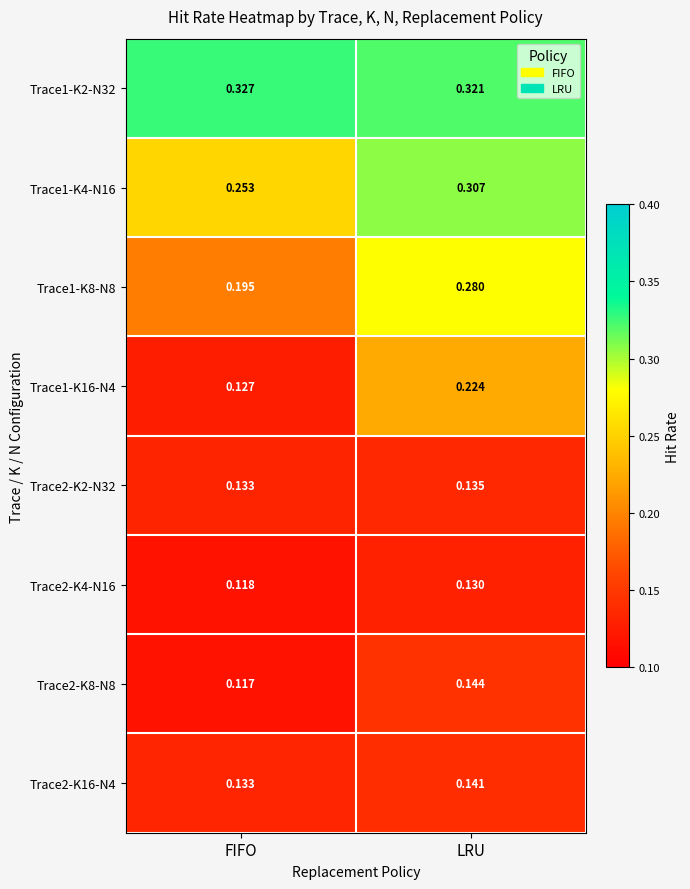

At which label is Trace2-K2-N32 closest to 0?

FIFO